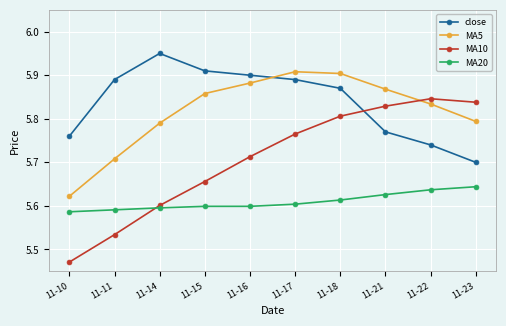

In MA10, how many points are higher than both neighbors (excluding endpoints)?

1